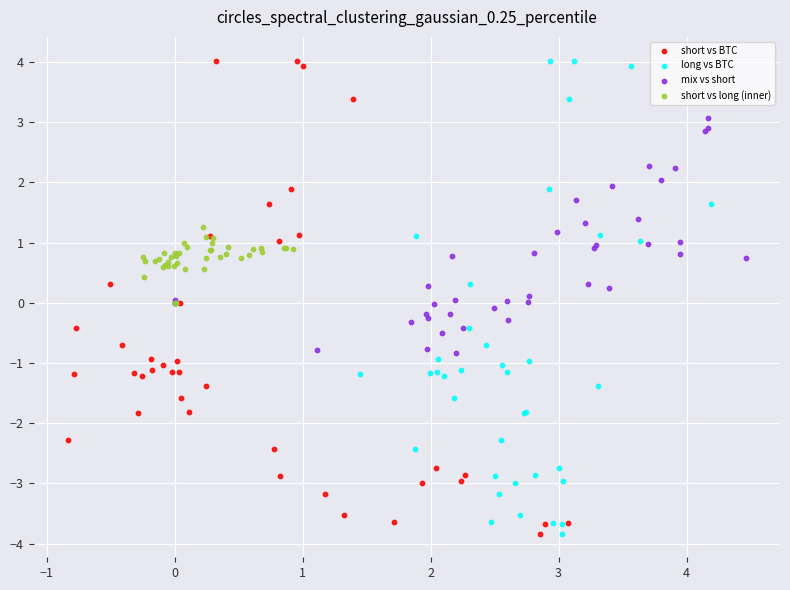

What are all the series names shown in the legend?

short vs BTC, long vs BTC, mix vs short, short vs long (inner)